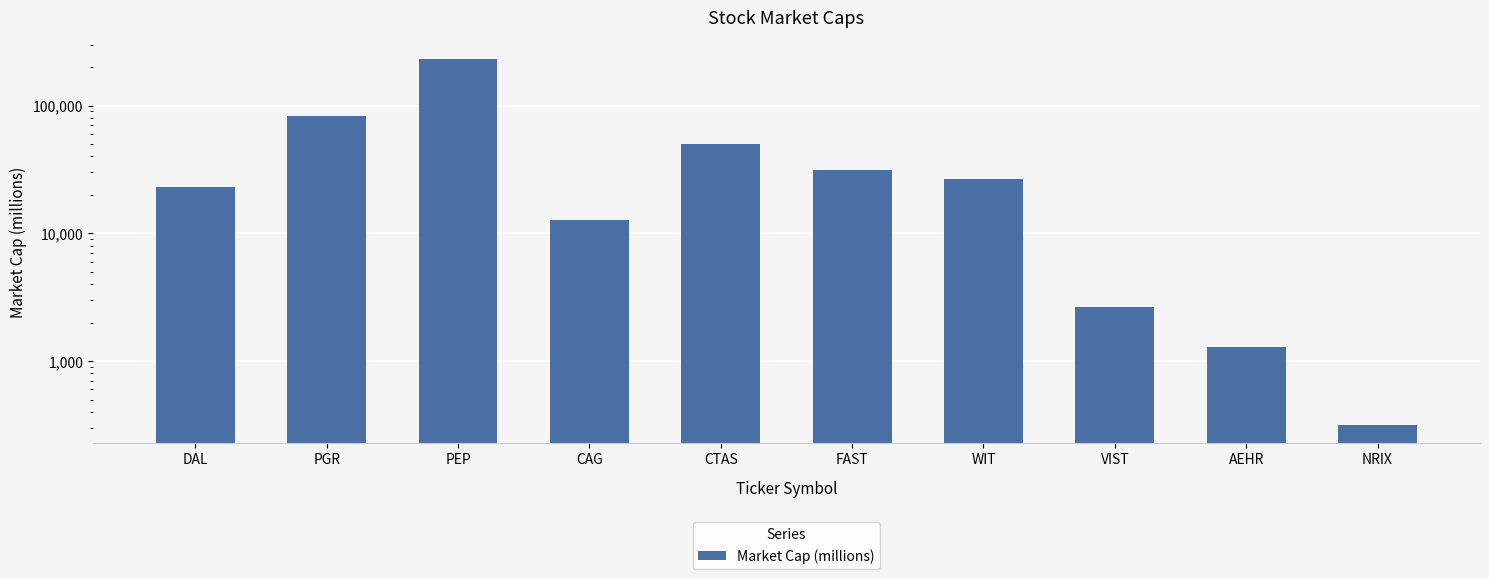

Read the value at WIT, to the nearest 10.

26740